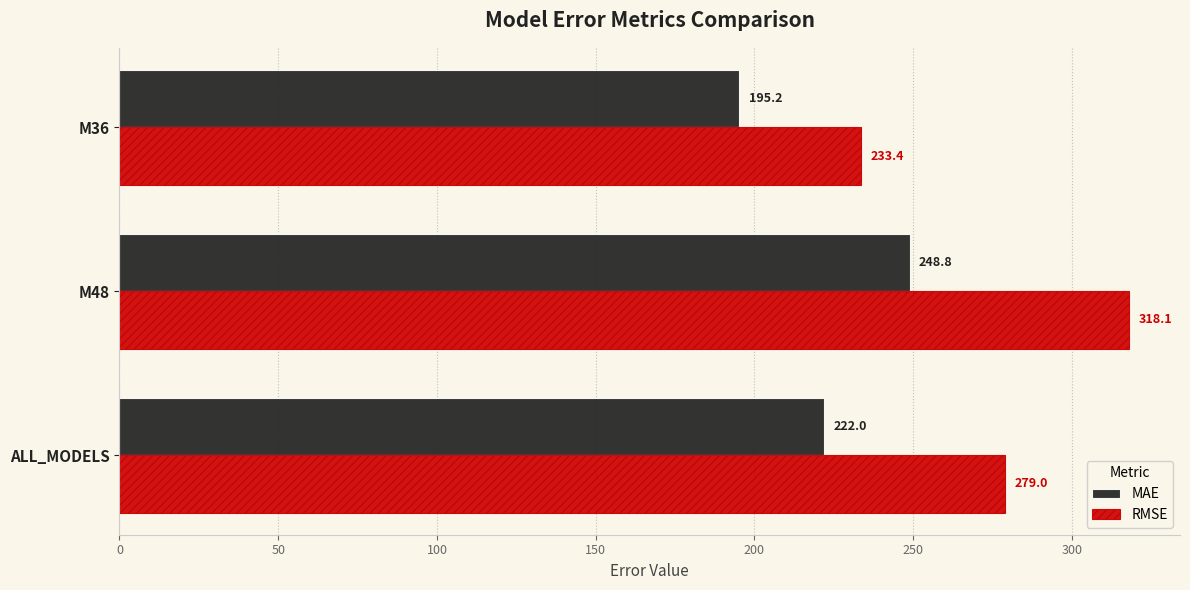

The value of MAE at M48 is 248.8. True or false?

True